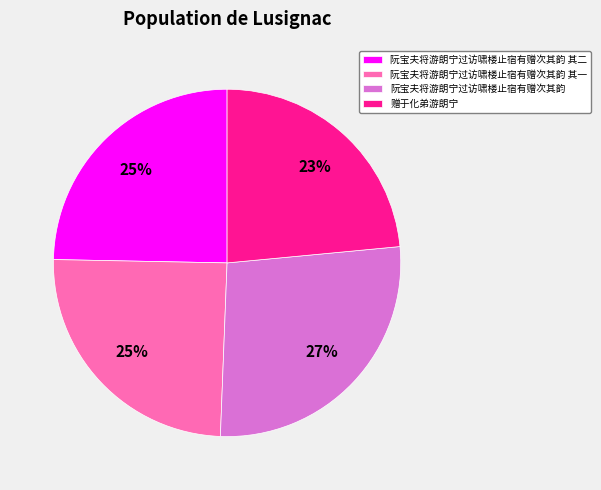

Does 赠于化弟游朗宁 account for over 50% of the chart?

No